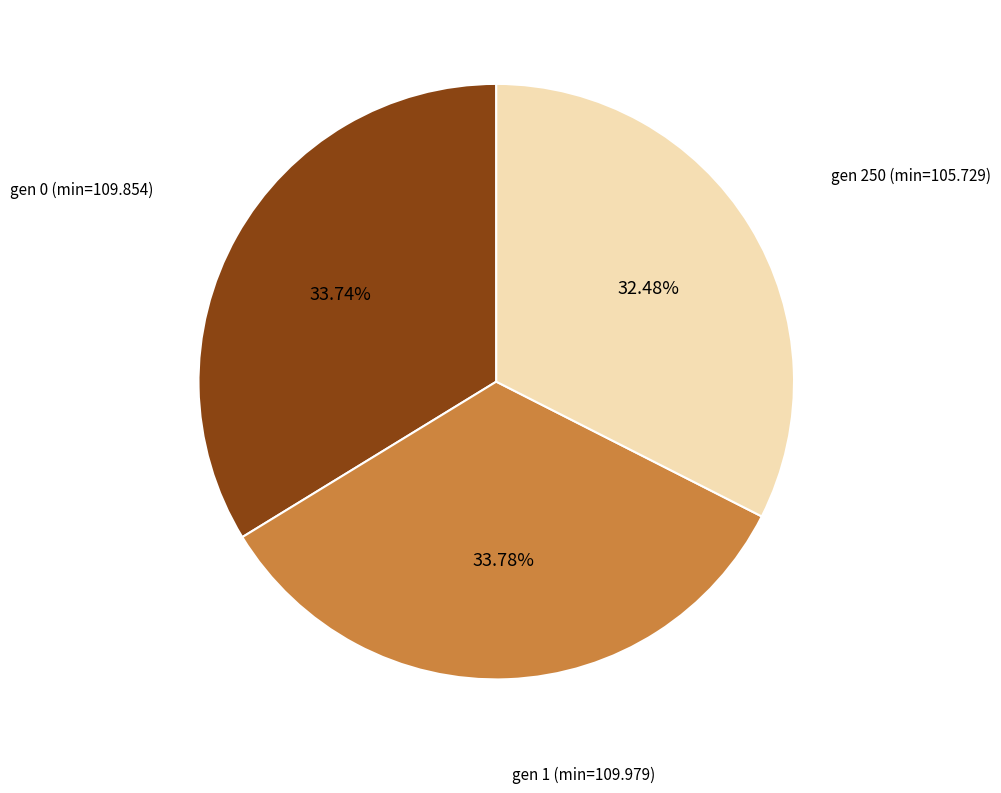

Is there a majority slice in this chart?

No